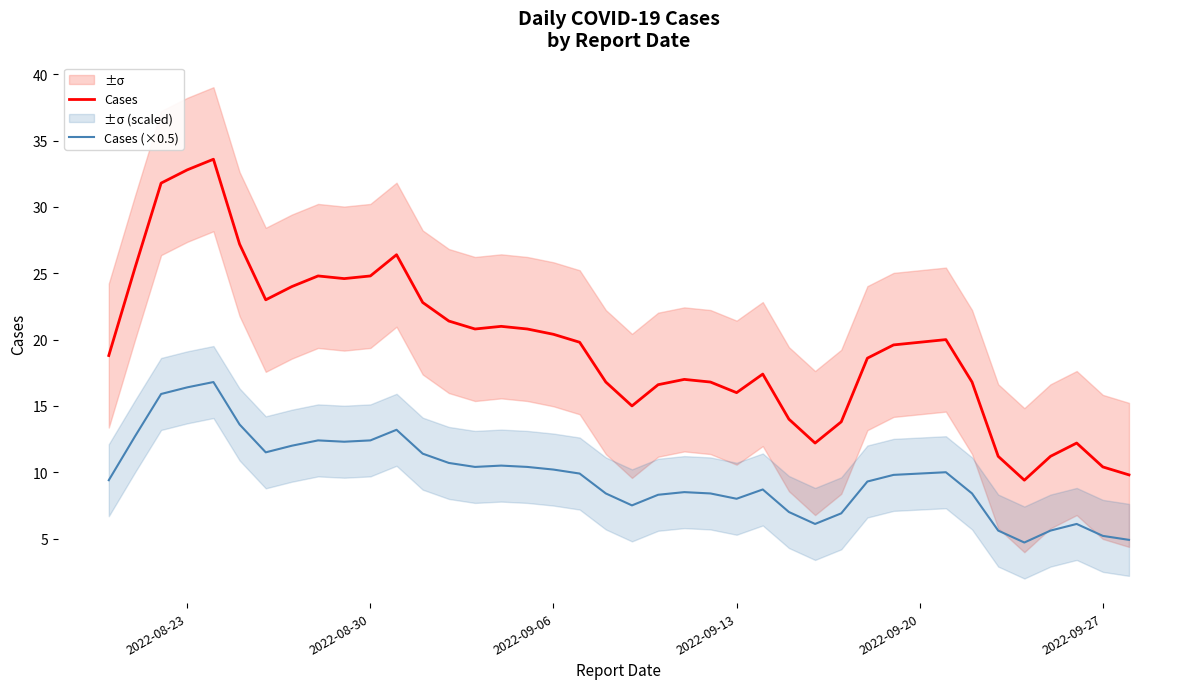

True or false: Cases and Cases (×0.5) intersect in this chart.

False